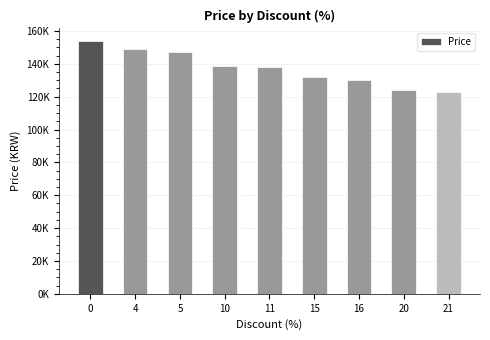

Does the chart contain any negative values?

No